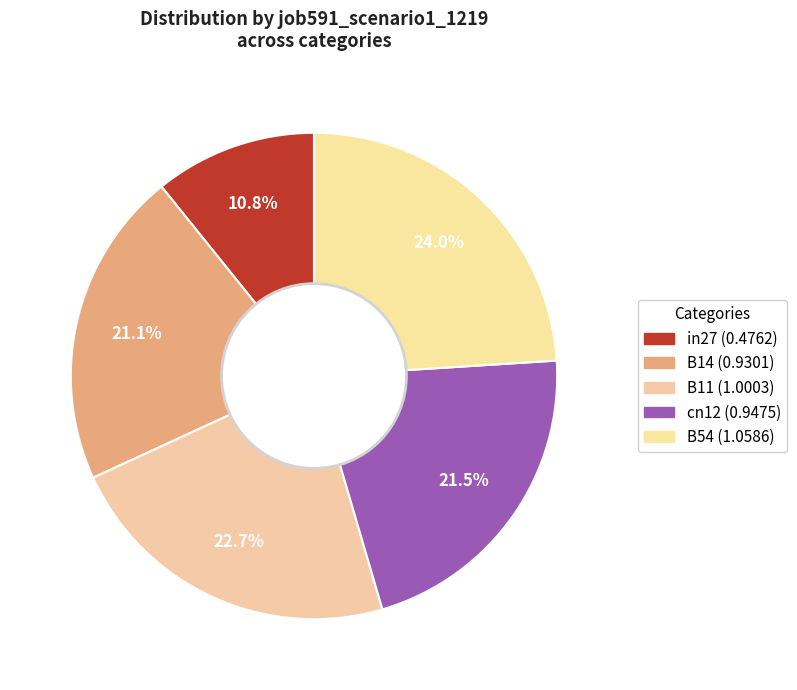

Does B54 account for over 50% of the chart?

No